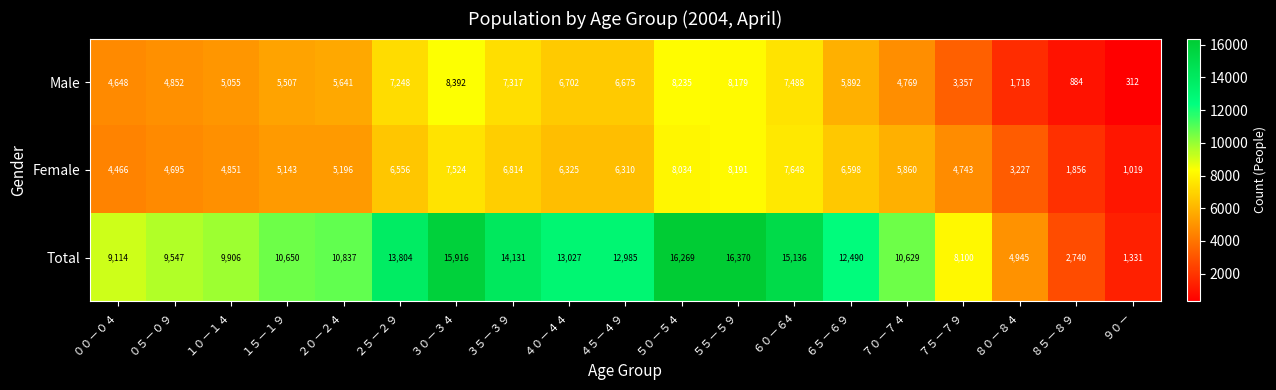

List the labels in order of Female value, largest first.

５５－５９, ５０－５４, ６０－６4, ３０－３４, ３５－３９, ６５－６９, ２５－２９, ４０－４４, ４５－４９, ７０－７４, ２０－２４, １５－１９, １０－１４, ７５－７９, ０５－０９, ００－０４, ８０－８４, ８５－８９, ９０－